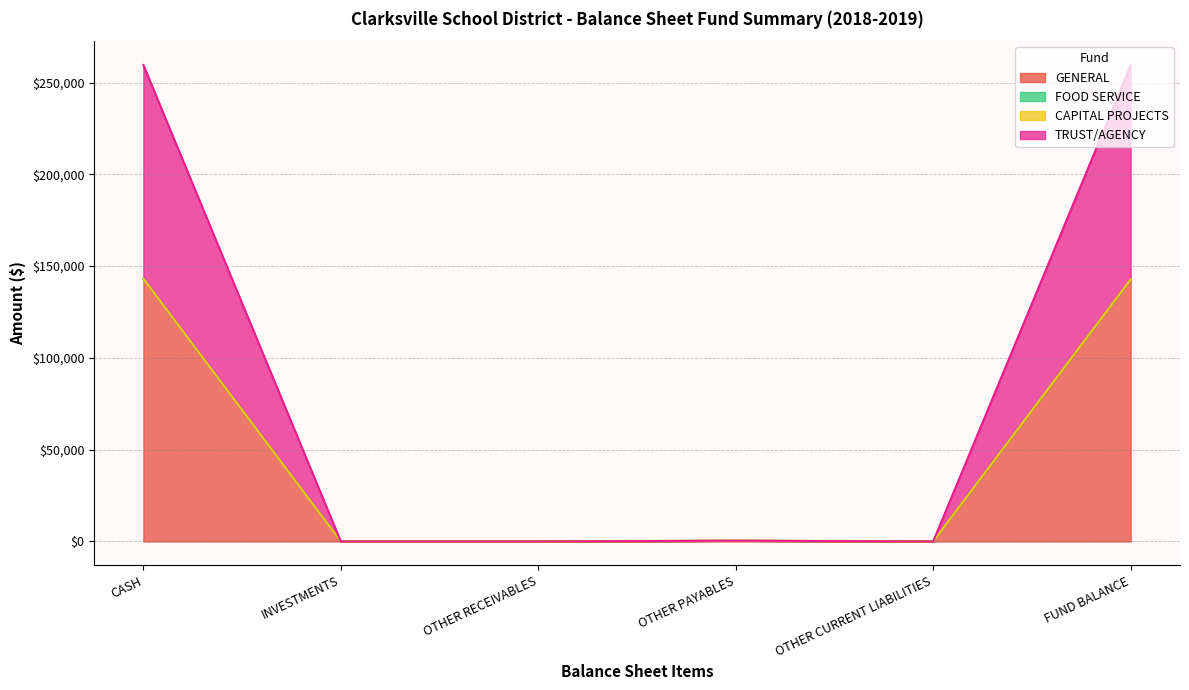

True or false: GENERAL has more than 2 interior local peaks.

False